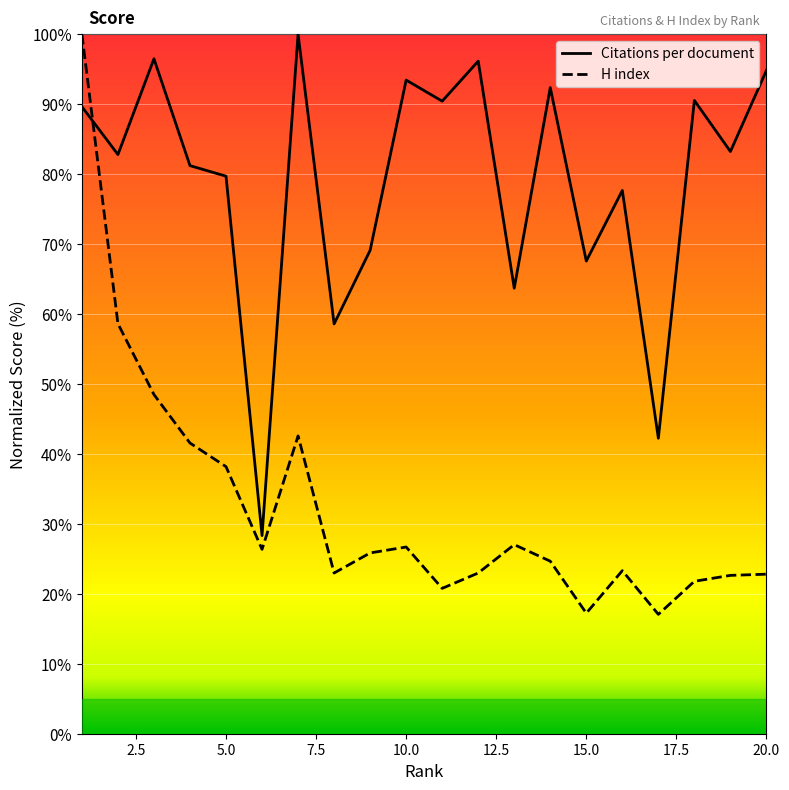

Which series has the largest total across all categories?

Citations per document